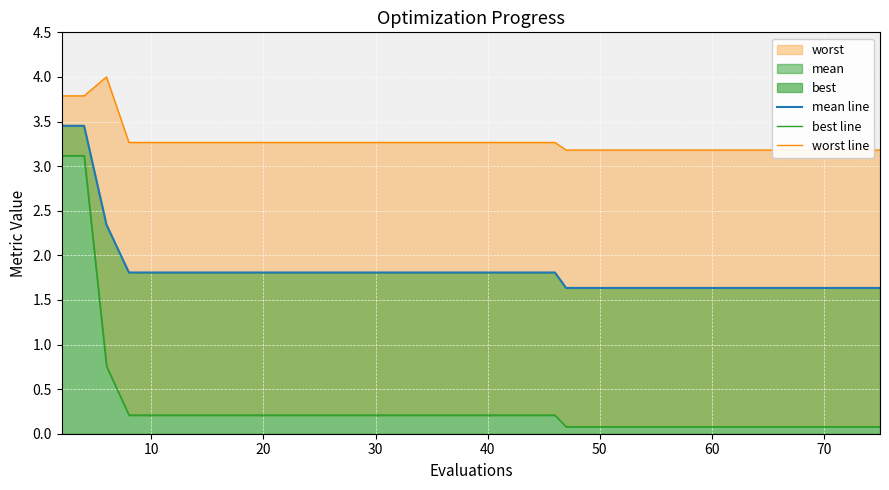

What is the maximum value shown in the chart?

4.0